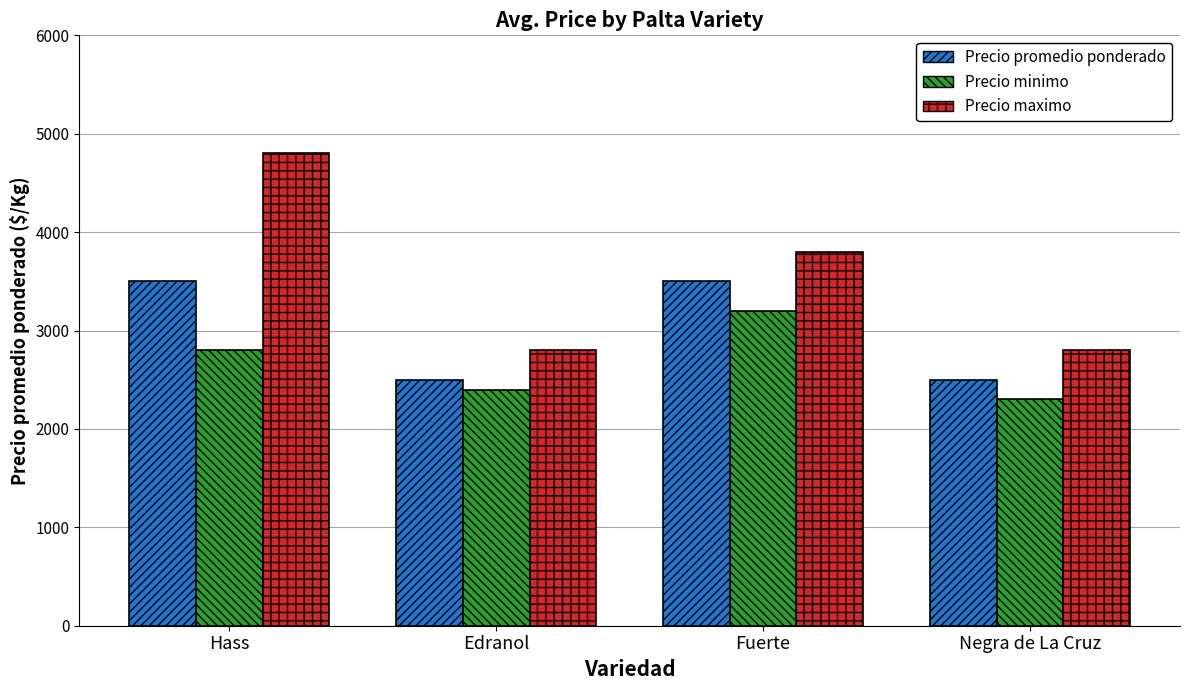

Read the Precio maximo value at Negra de La Cruz, to the nearest 50.

2800